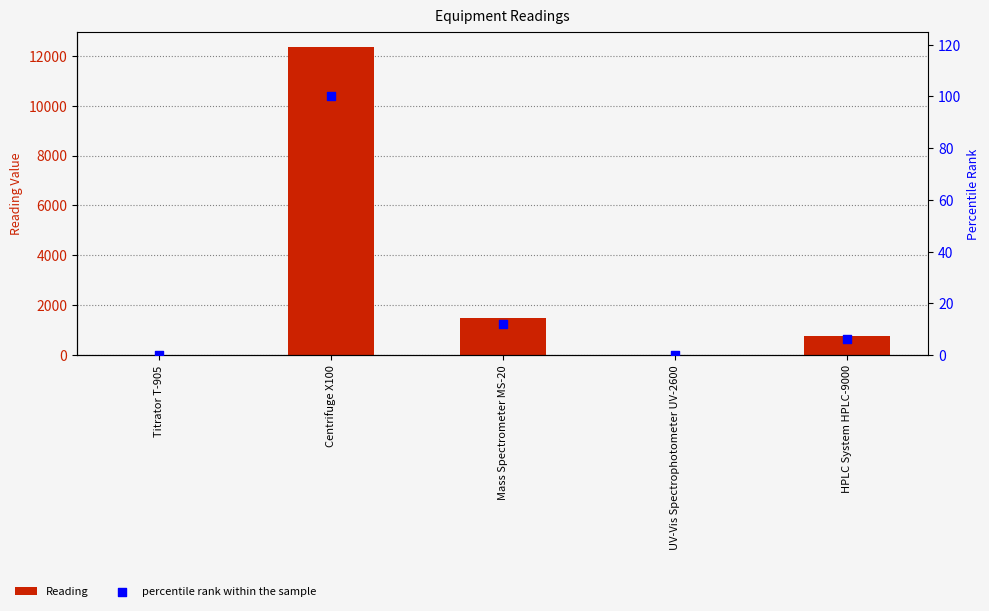

What are all the series names shown in the legend?

Reading, percentile rank within the sample